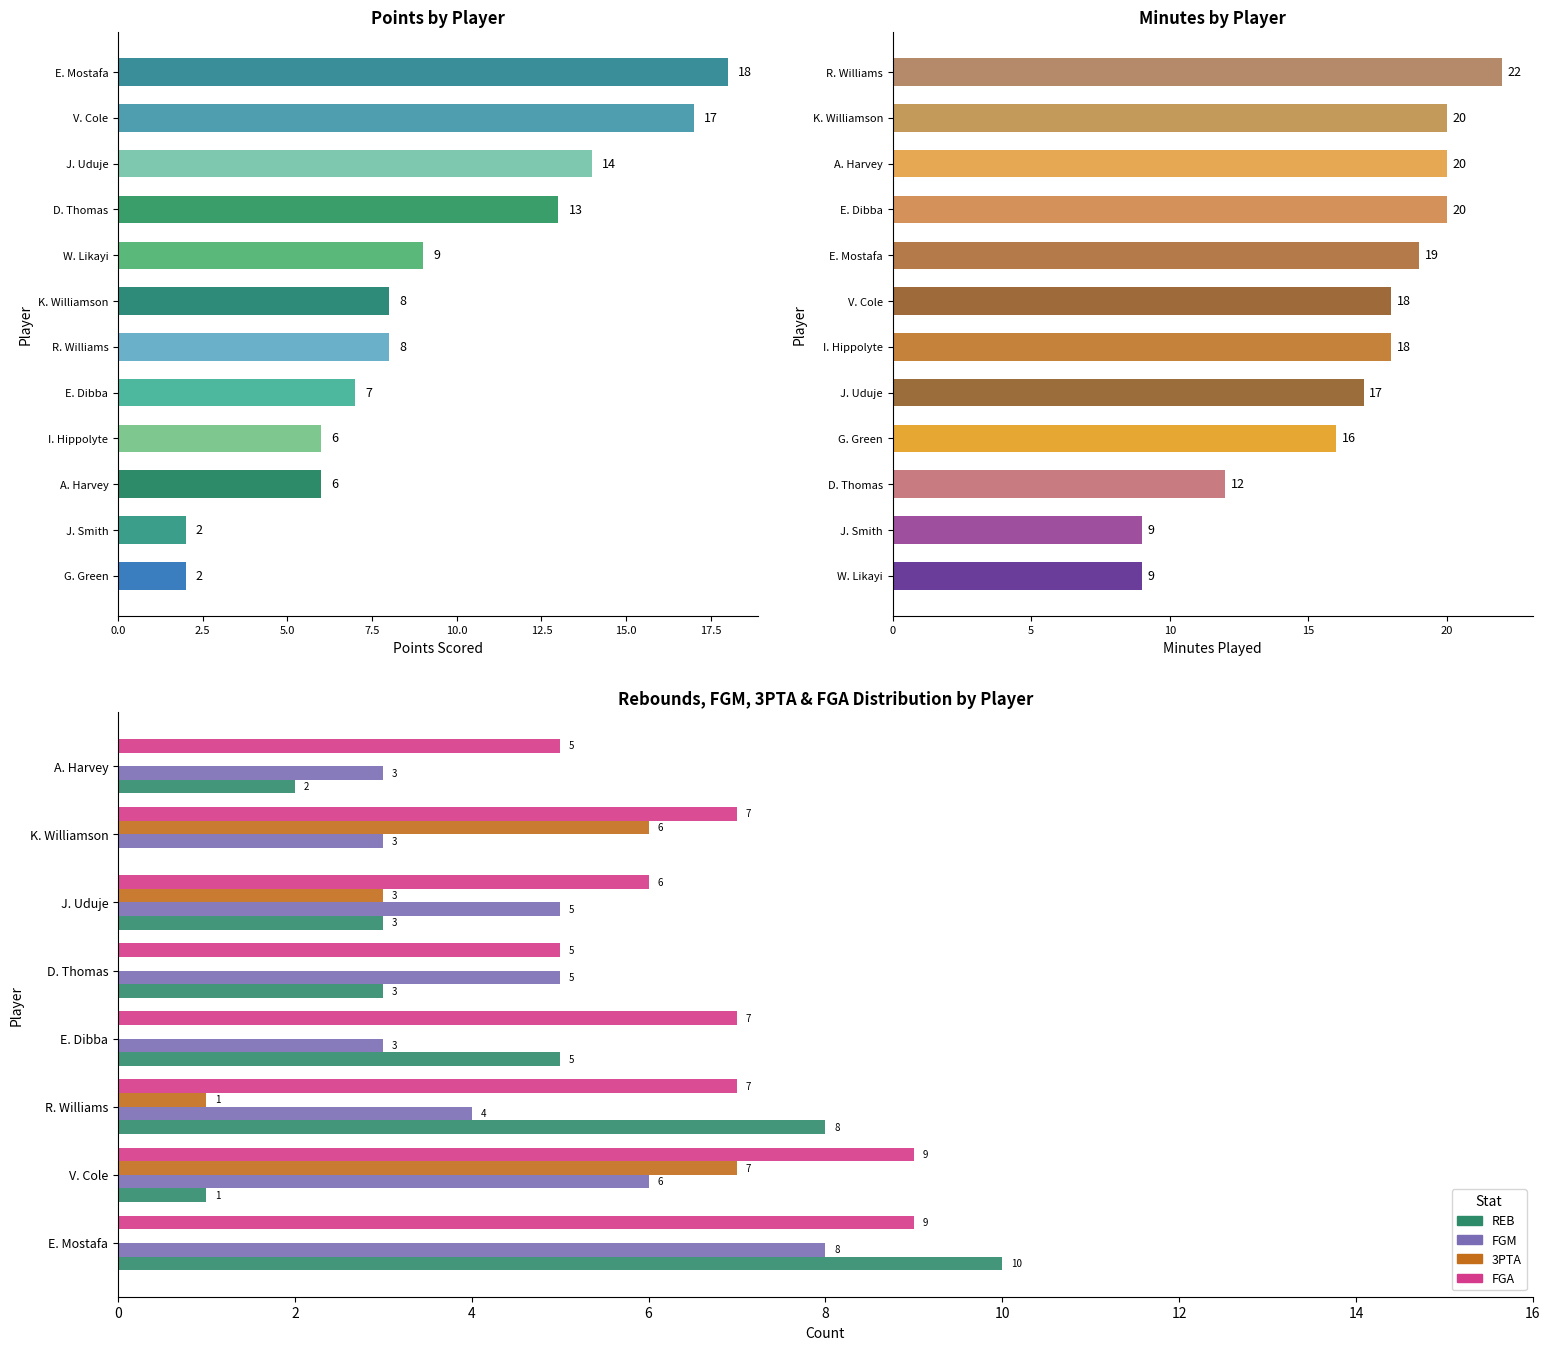

Which has a higher value, FGM or 10?

10